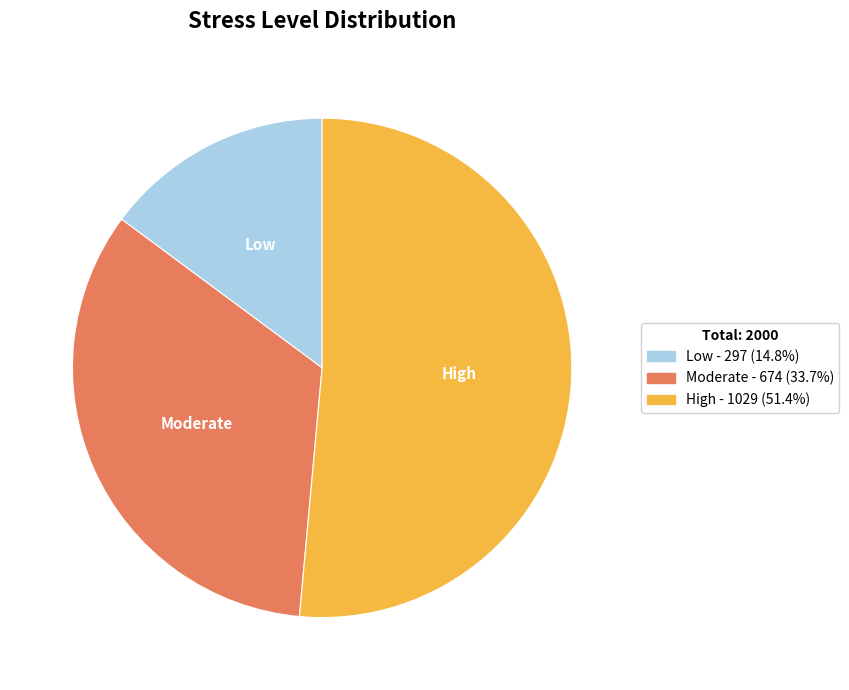

Count the number of slices in the pie.

3